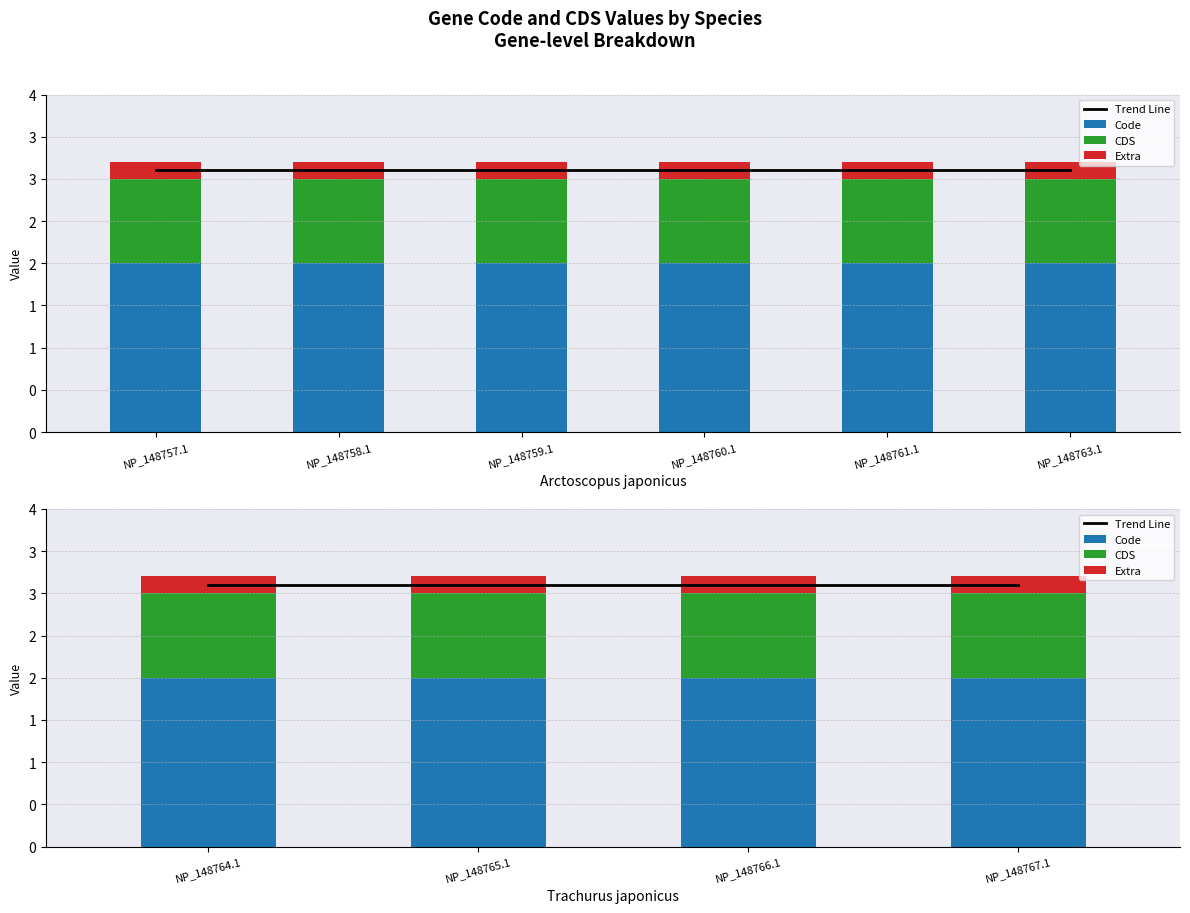

Which category has the highest value in the Extra series?

NP_148764.1